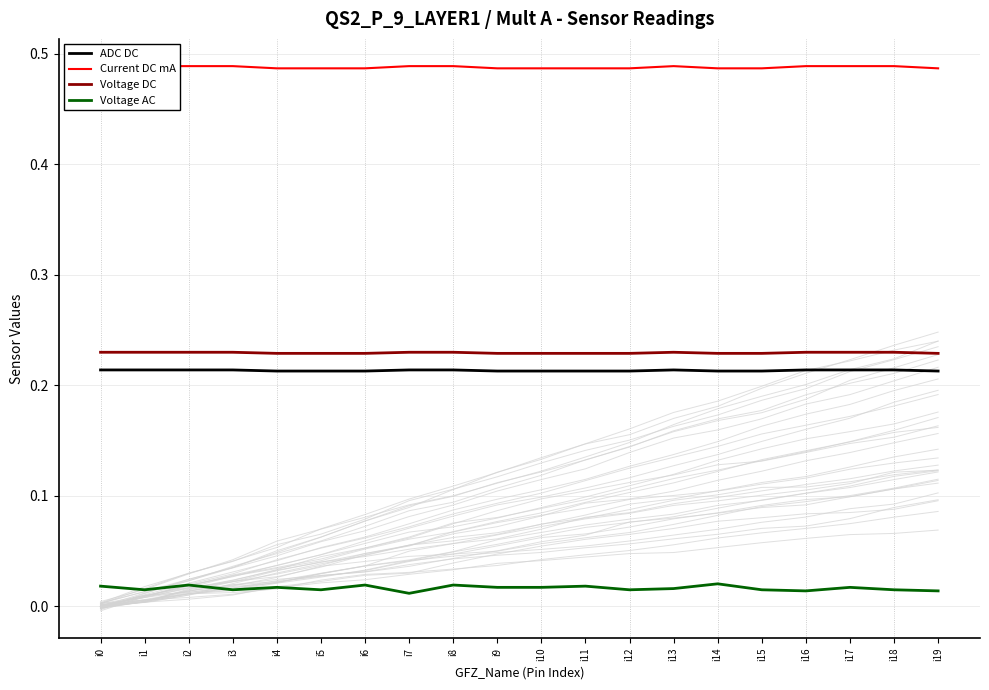

True or false: Current DC mA and ADC DC intersect in this chart.

False